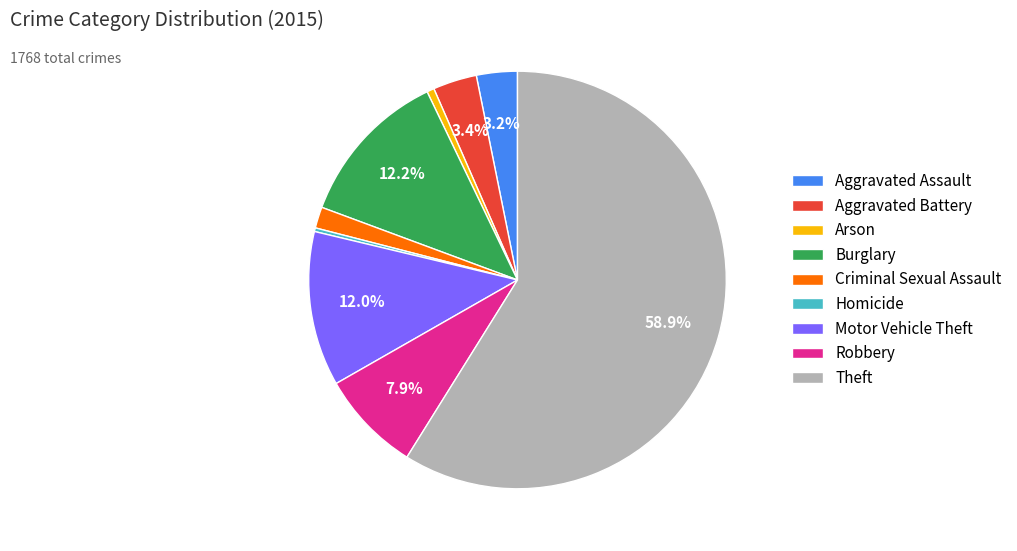

Is Aggravated Battery the majority of the pie?

No